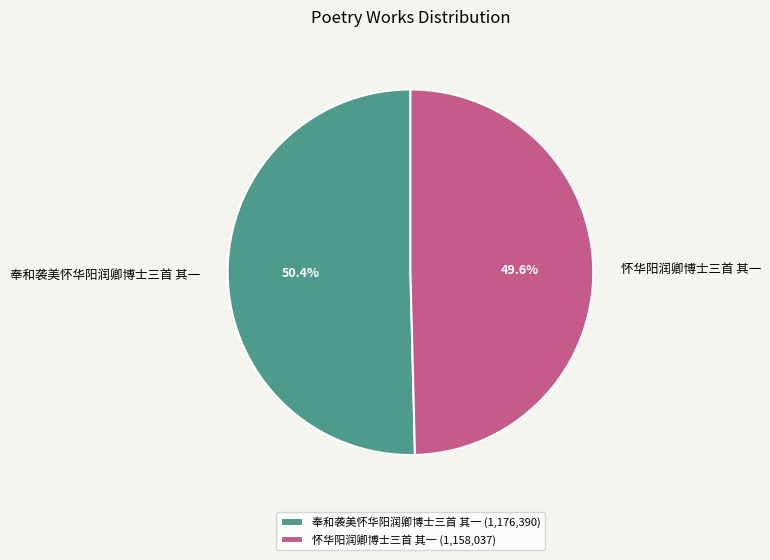

Is 奉和袭美怀华阳润卿博士三首 其一 the majority of the pie?

Yes